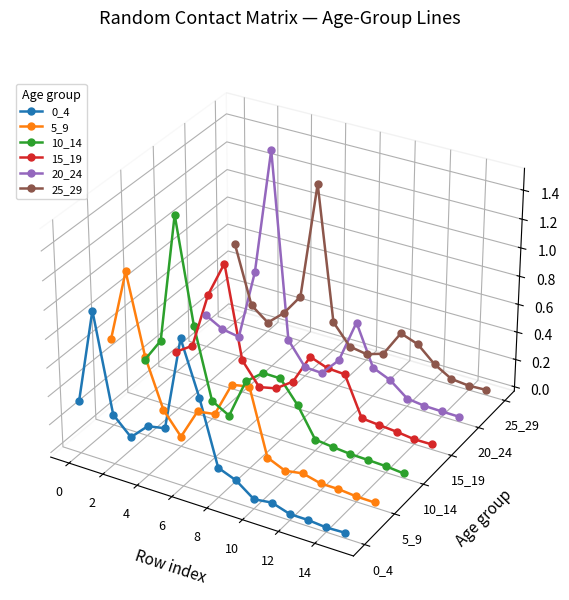

At which category is the sum across all series the highest?

2